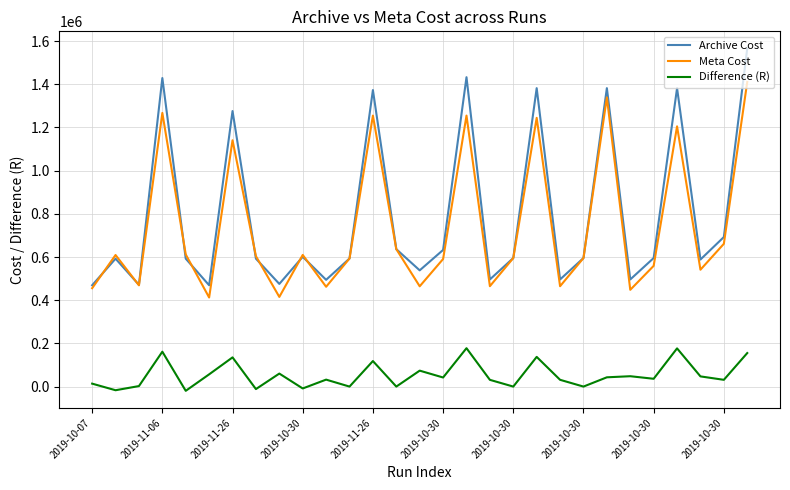

How many values in the Meta Cost series are below 595195?

13